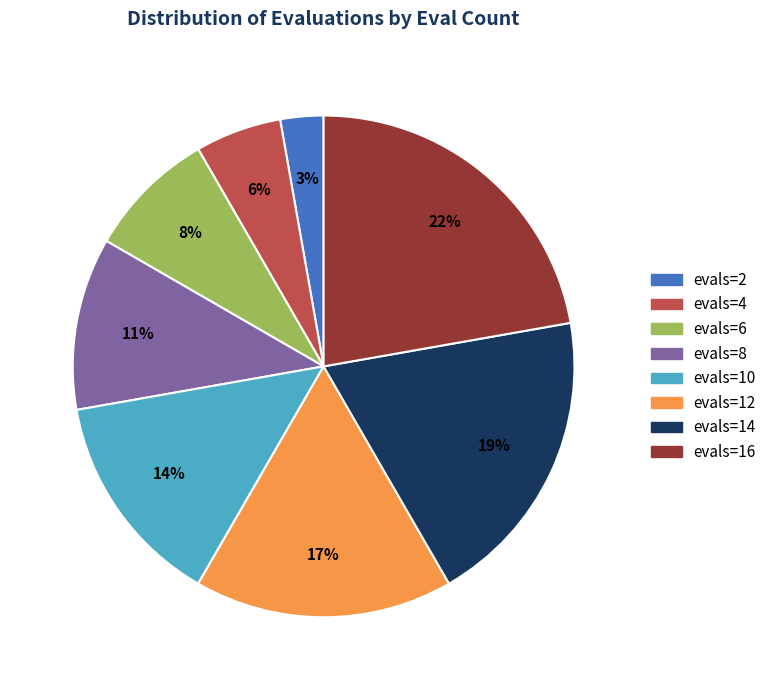

Does evals=8 represent more than half of the total?

No